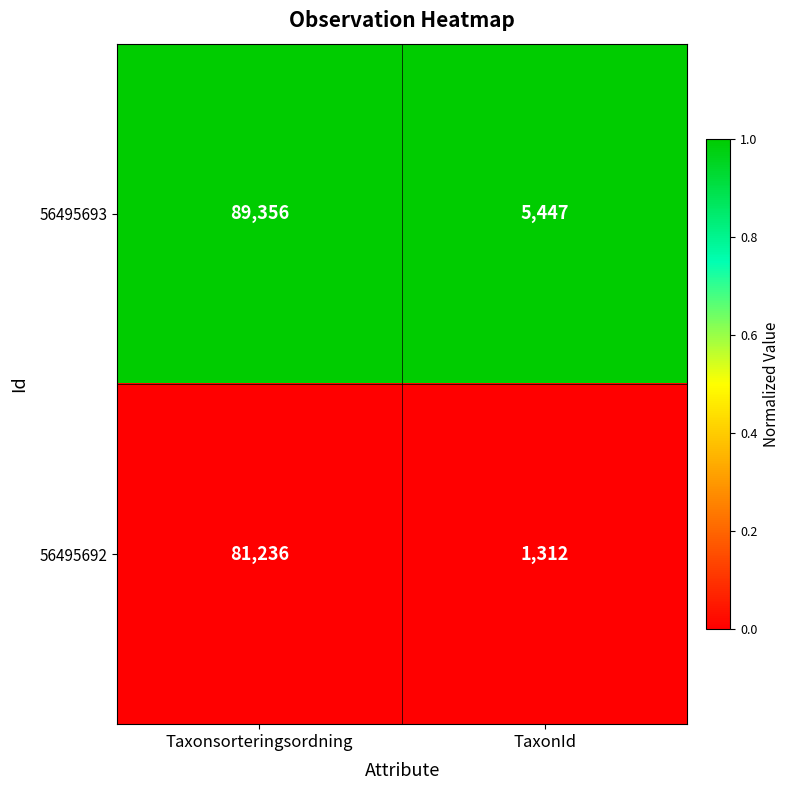

At which category is the sum across all series the highest?

Taxonsorteringsordning